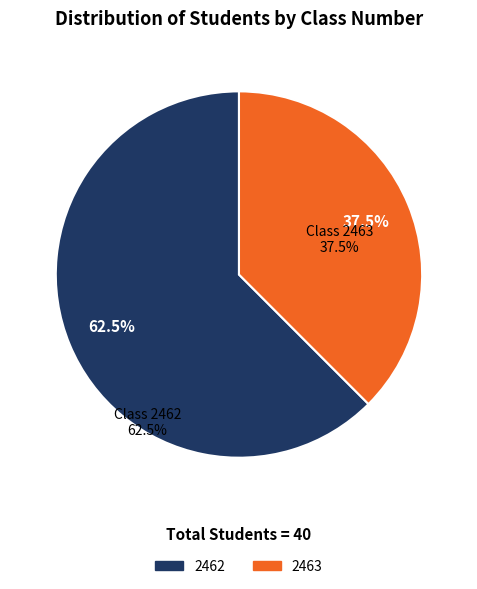

To the nearest percent, what is the difference between the 2462 and 2463 slice percentages?

25%